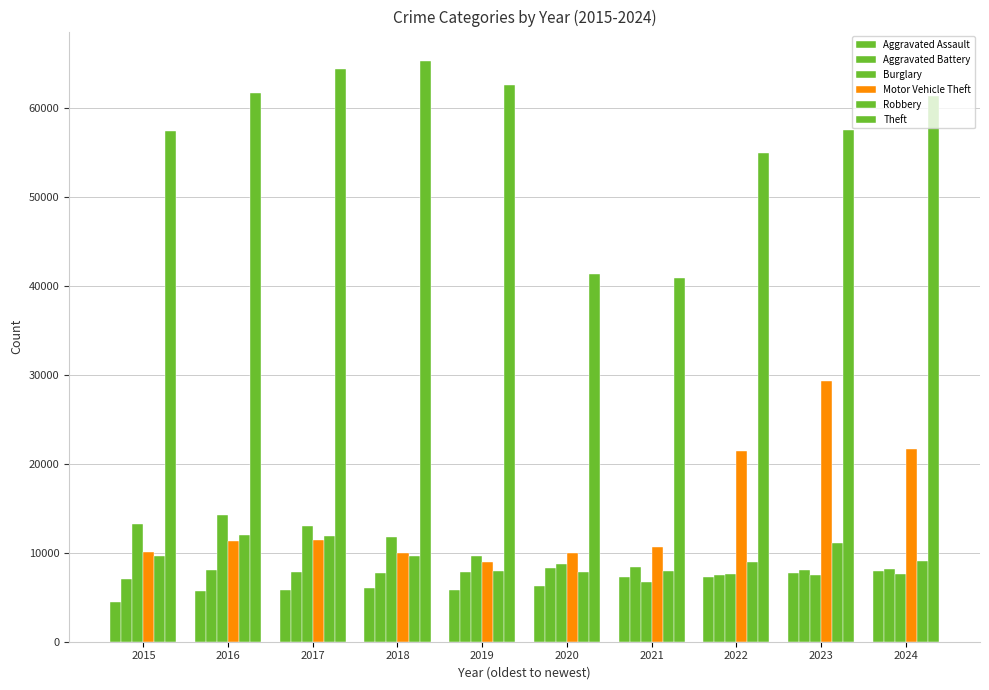

Which series has the largest total across all categories?

Theft